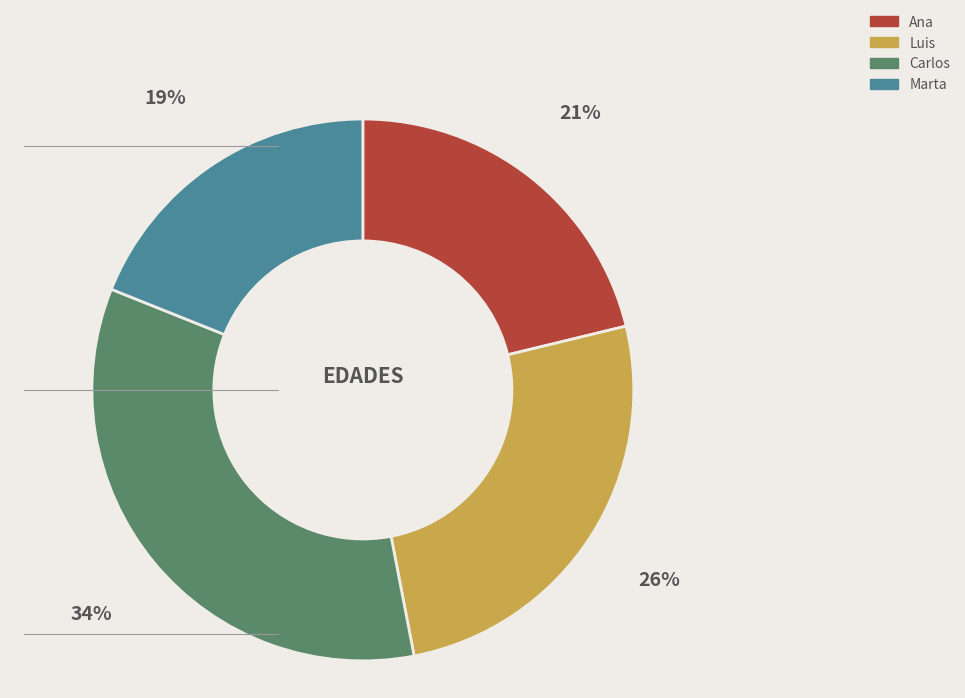

Does any single category account for the majority?

No